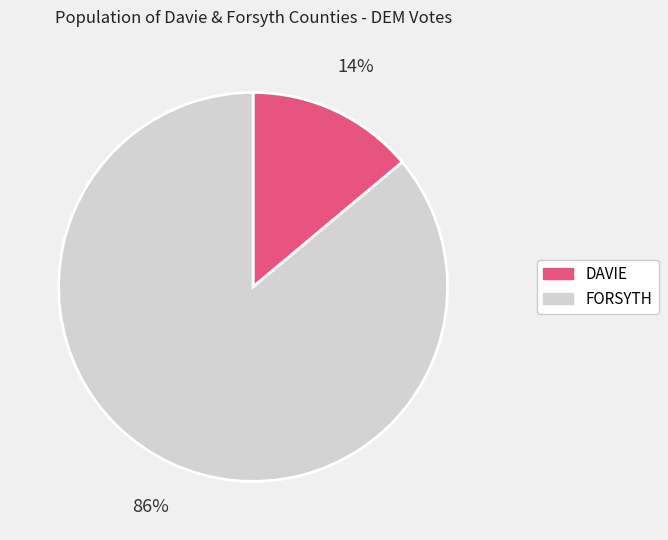

To the nearest percent, what is the difference between the DAVIE and FORSYTH slice percentages?

72%